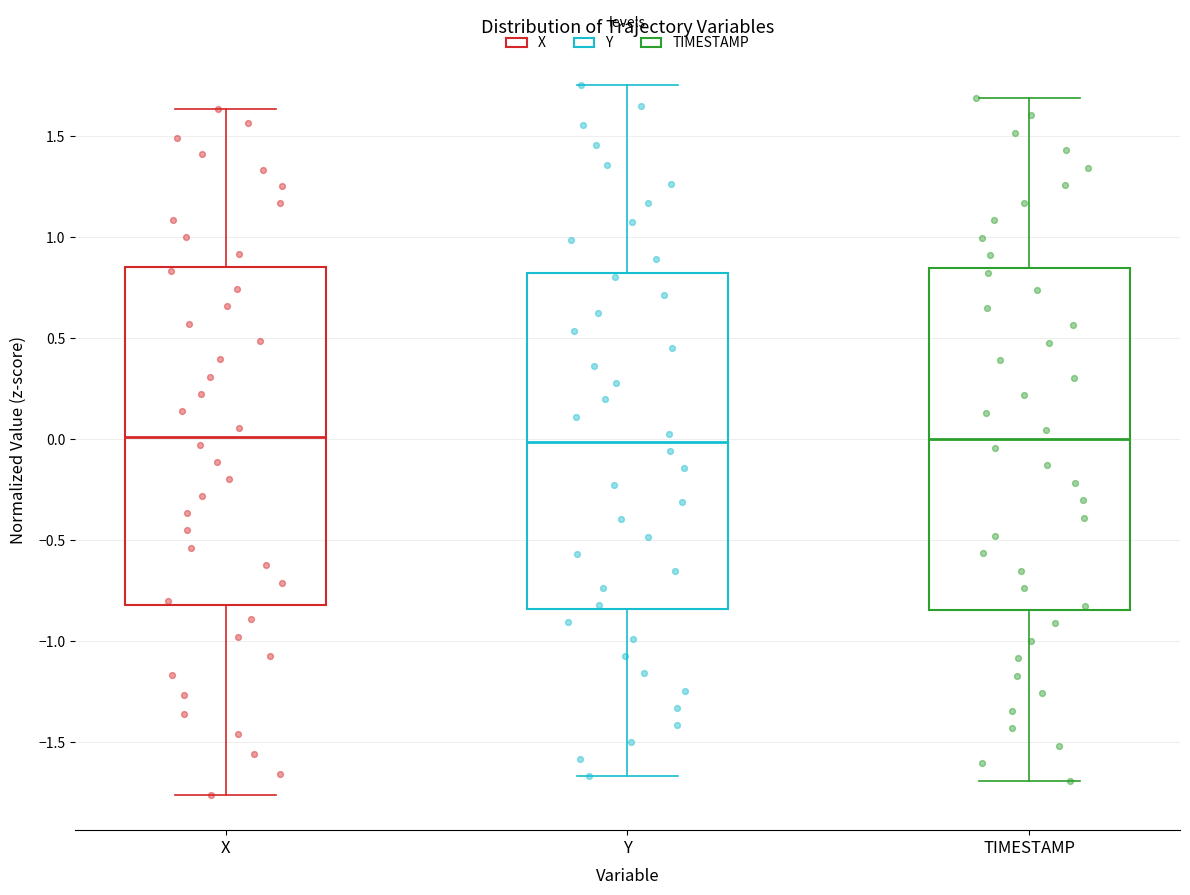

Reading left to right, transcribe this box plot: for each box, give where its median line is, the range the box spans, and where its two whiskers end, as read against the y-axis. The values are not printed on the chart, so give them approximately, as read against the axis.

X: median 0.00, box -0.80 to 0.85, whiskers -1.75 to 1.65
Y: median 0.00, box -0.85 to 0.80, whiskers -1.65 to 1.75
TIMESTAMP: median 0.00, box -0.85 to 0.85, whiskers -1.70 to 1.70